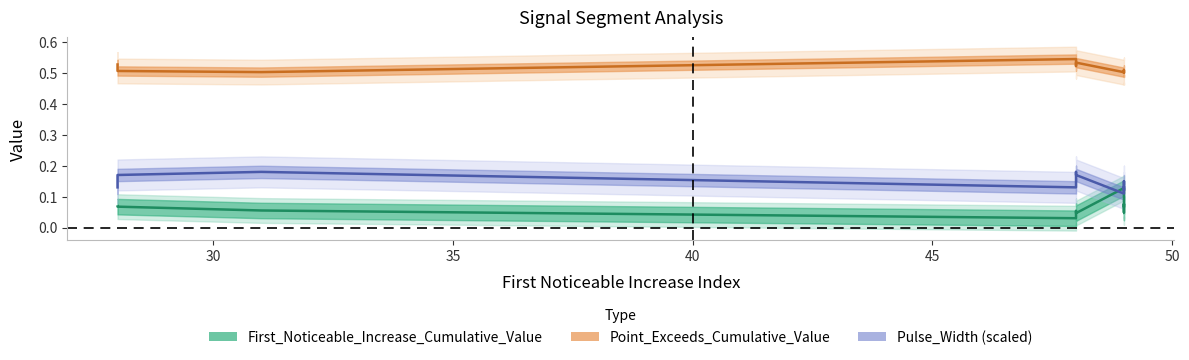

What is the sum of the Pulse_Width values at 48 and 49?

0.3